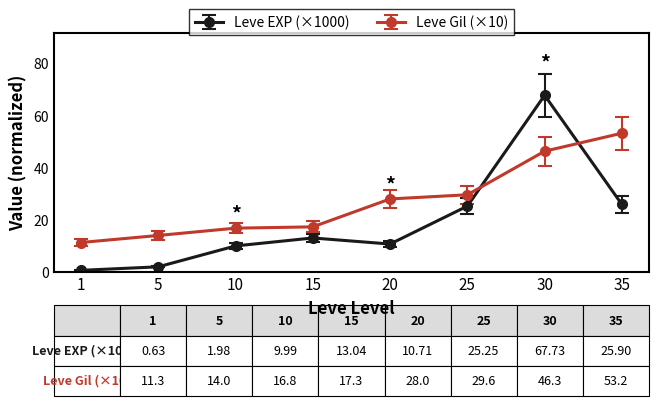

At how many categories does at least one series exceed 56?

1